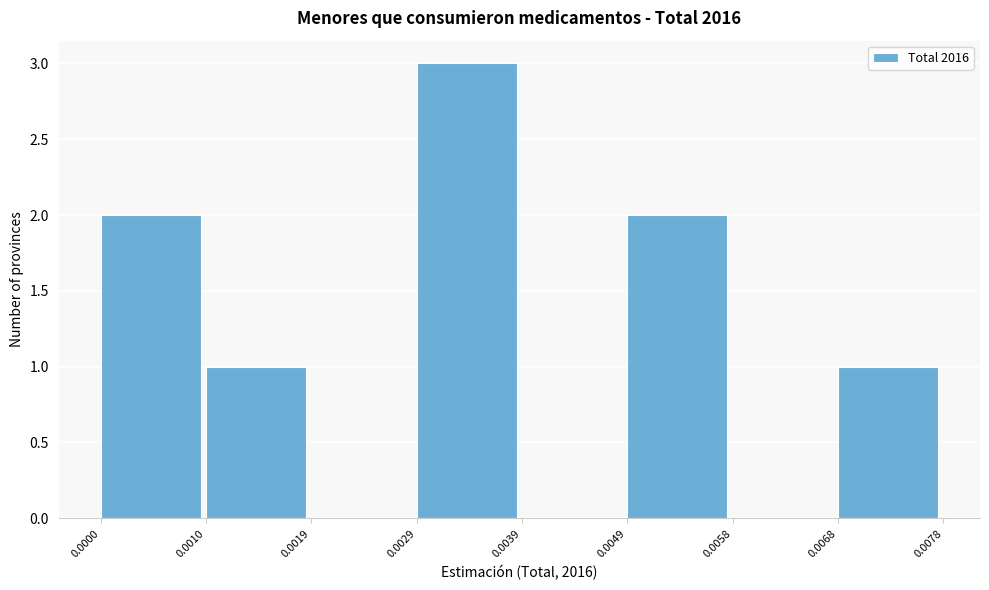

Reading left to right, list every bar in this chart as the range it spans on the x-axis followed by its height. The values are not printed on the chart, so give them approximately, as read against the axis.

0.0000 to 0.0010: 2
0.0010 to 0.0019: 1
0.0019 to 0.0029: 0
0.0029 to 0.0039: 3
0.0039 to 0.0049: 0
0.0049 to 0.0058: 2
0.0058 to 0.0068: 0
0.0068 to 0.0078: 1